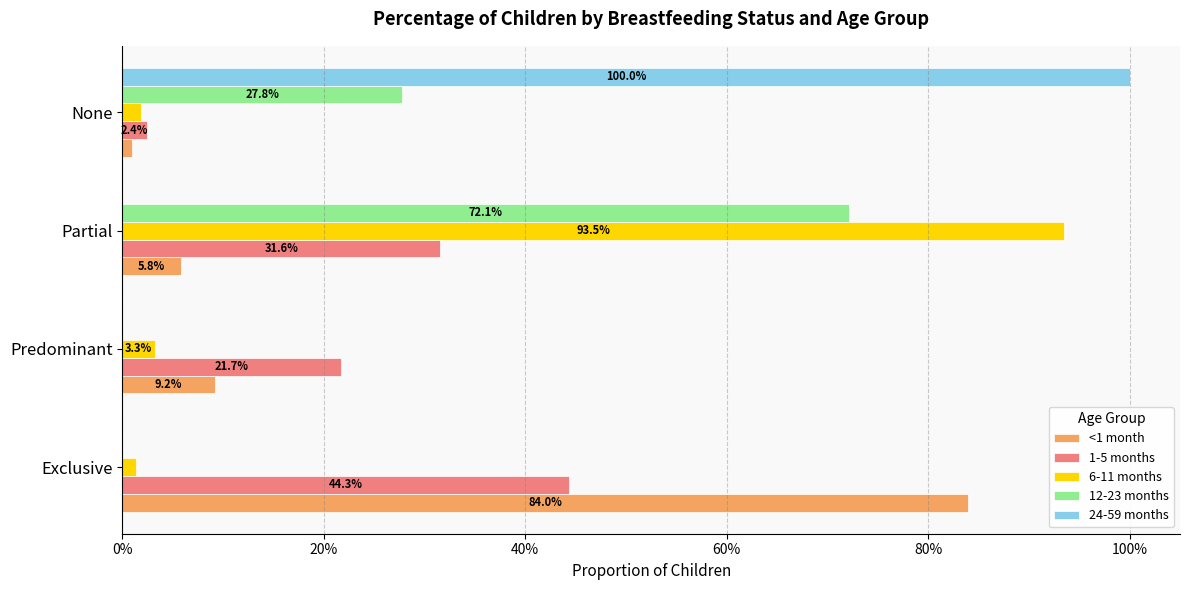

What is the maximum value for 6-11 months?

0.9